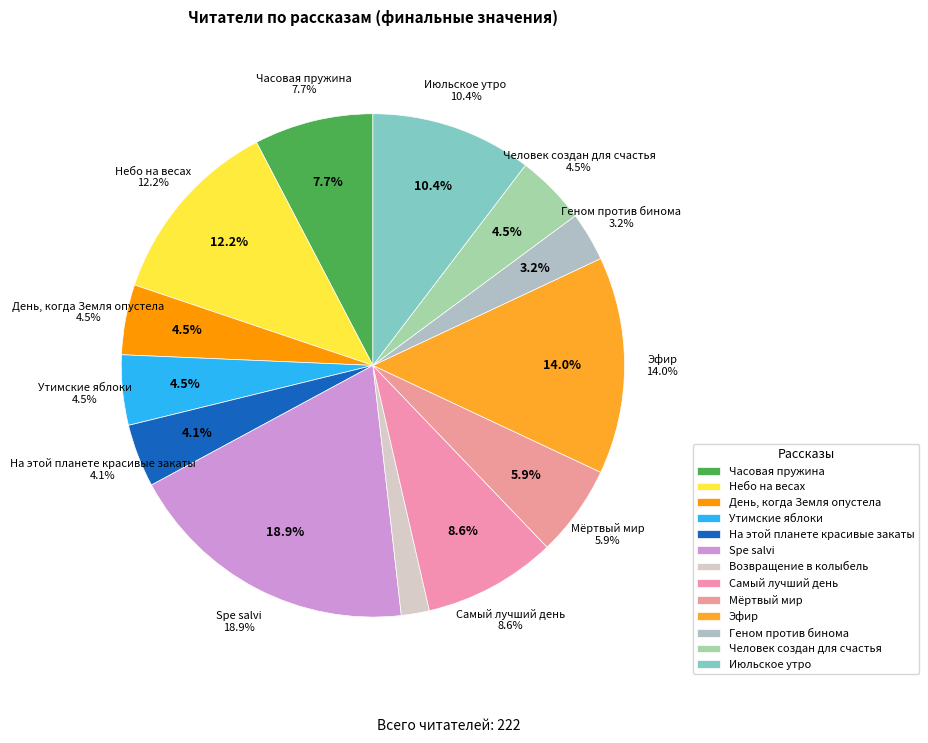

Does Возвращение в колыбель account for over 50% of the chart?

No